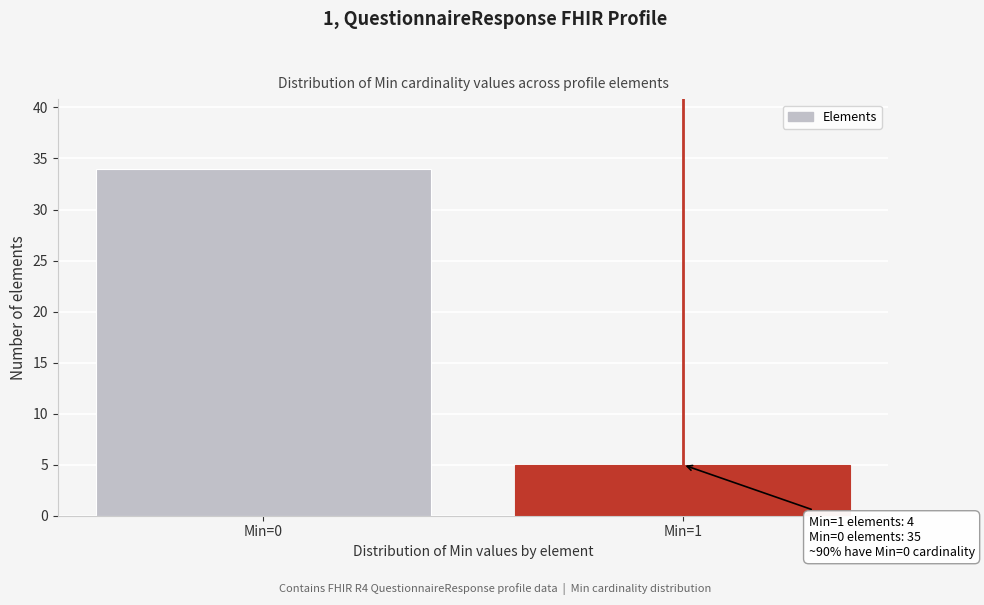

Reading left to right, transcribe all the data shown in this chart.

Min=0=34	Min=1=5